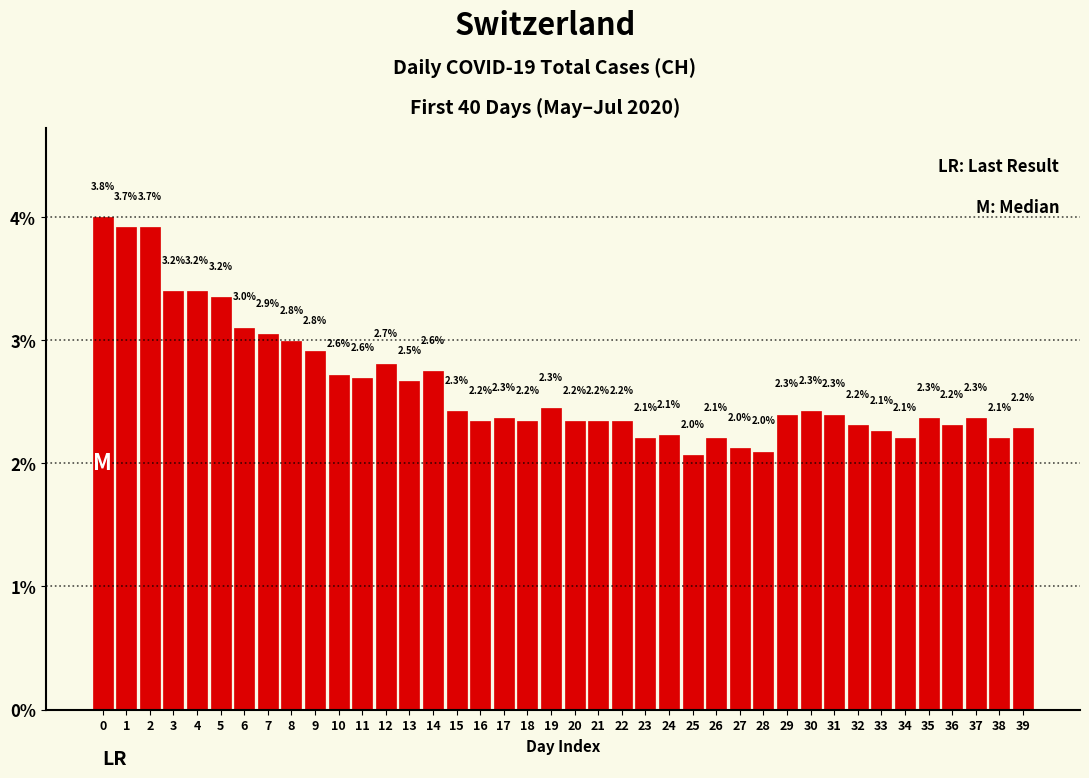

True or false: the data shows 1.4 at 7.

False